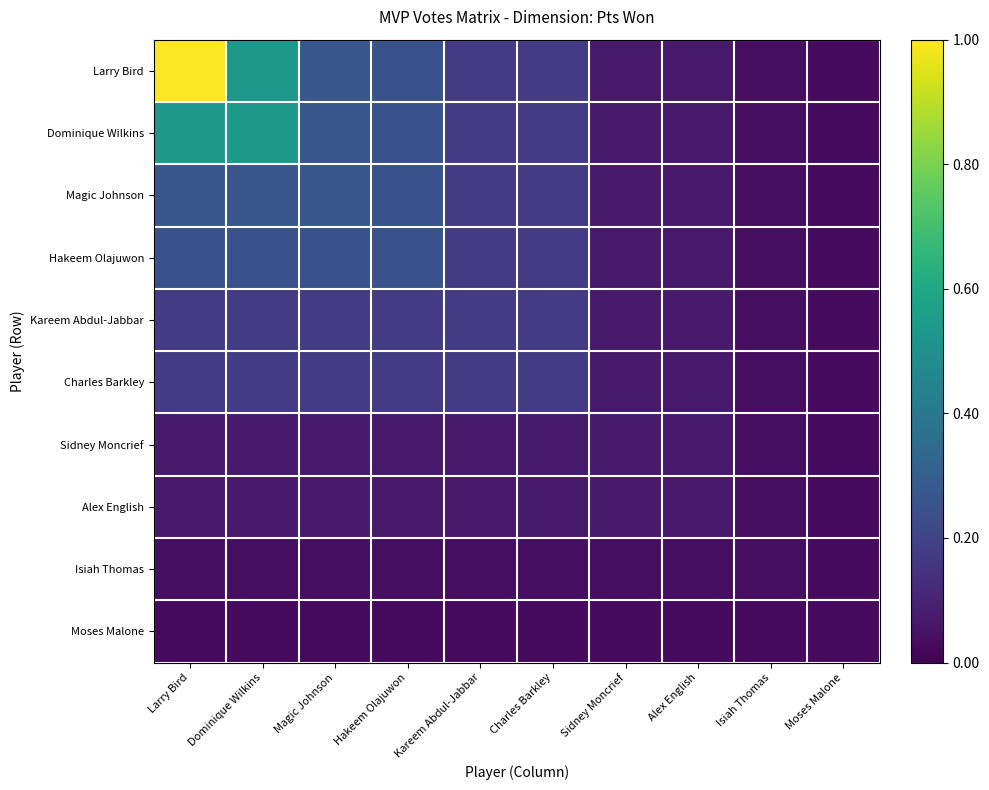

Which series changed the most between Charles Barkley and Alex English?

Larry Bird